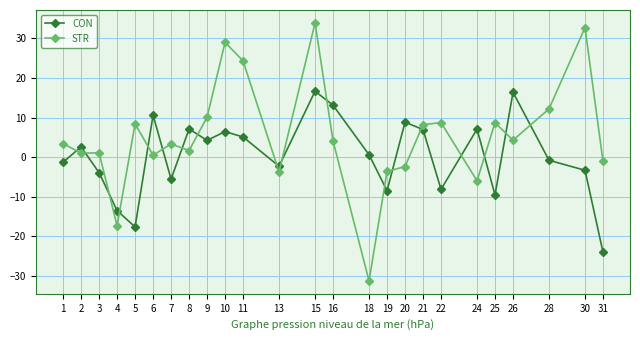

What is the difference between the STR values at 8 and 25?

7.0